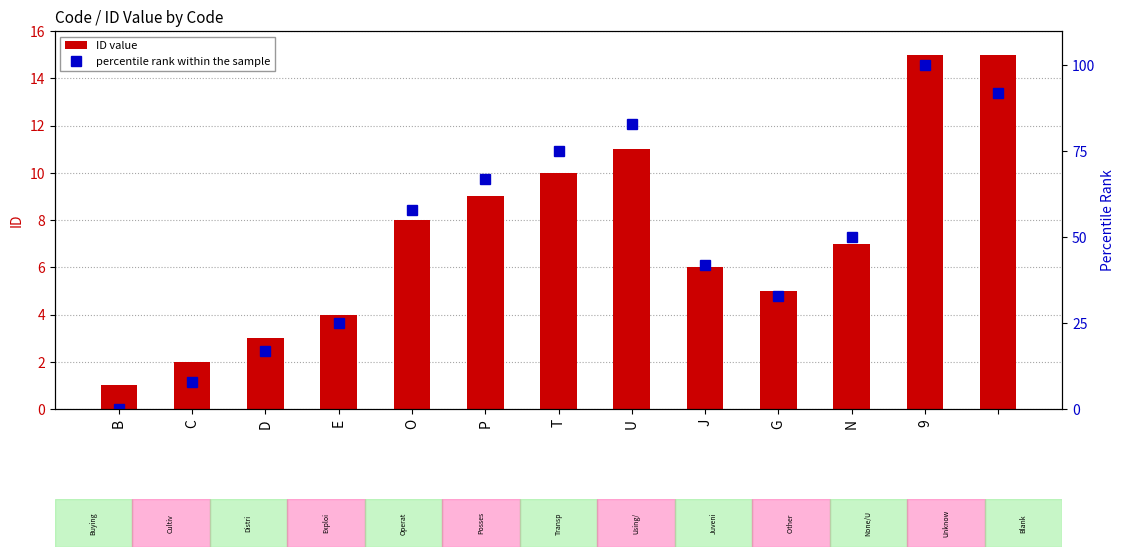

What are all the series names shown in the legend?

ID value, percentile rank within the sample